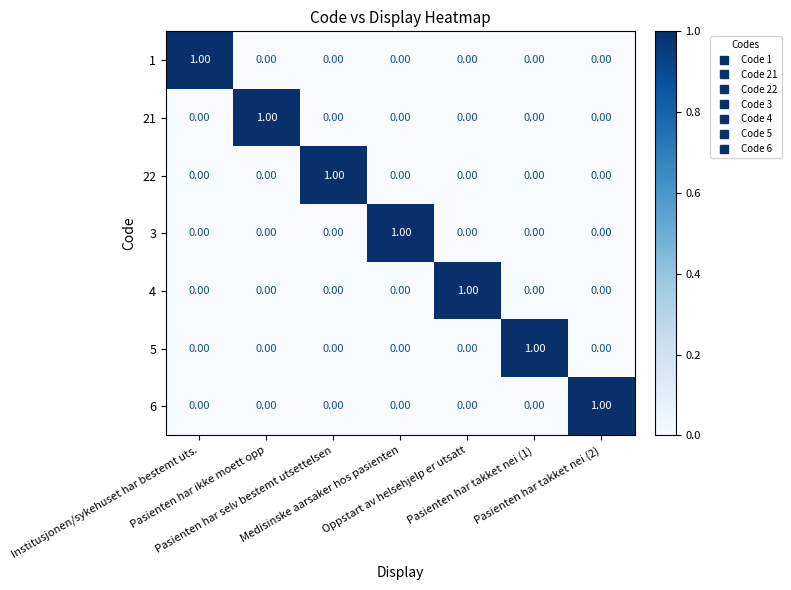

At how many categories does at least one series exceed 0?

7